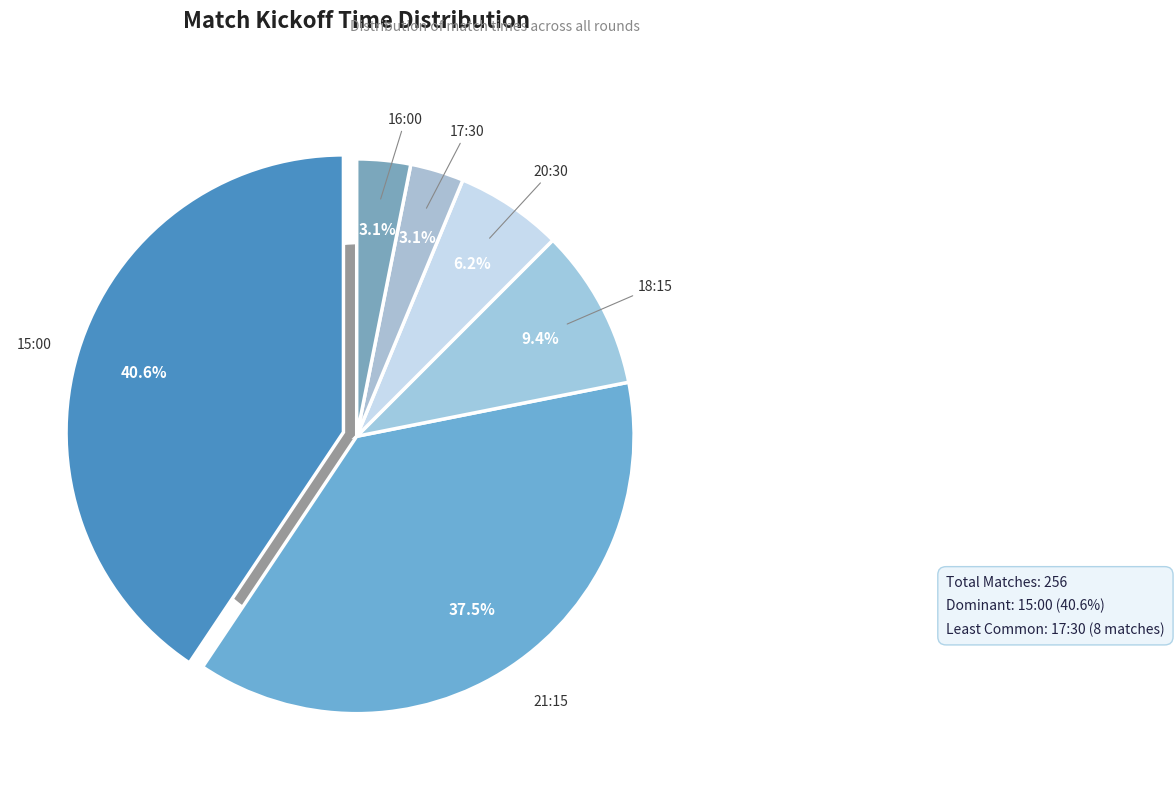

Which slice is the smallest?

17:30